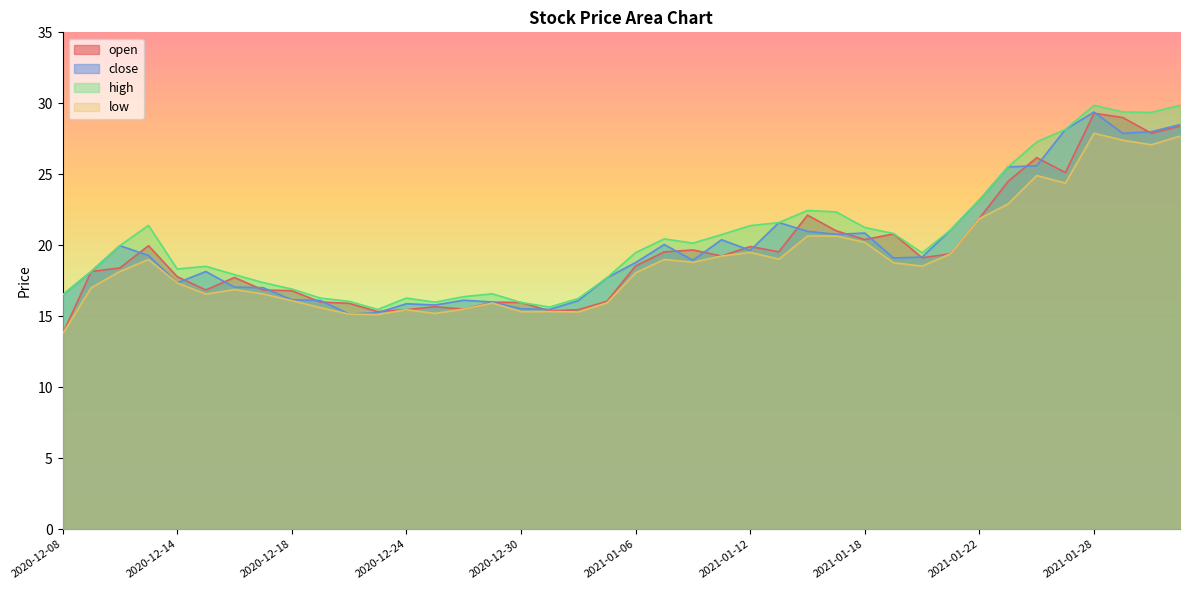

What position from the right is 2020-12-16?

34